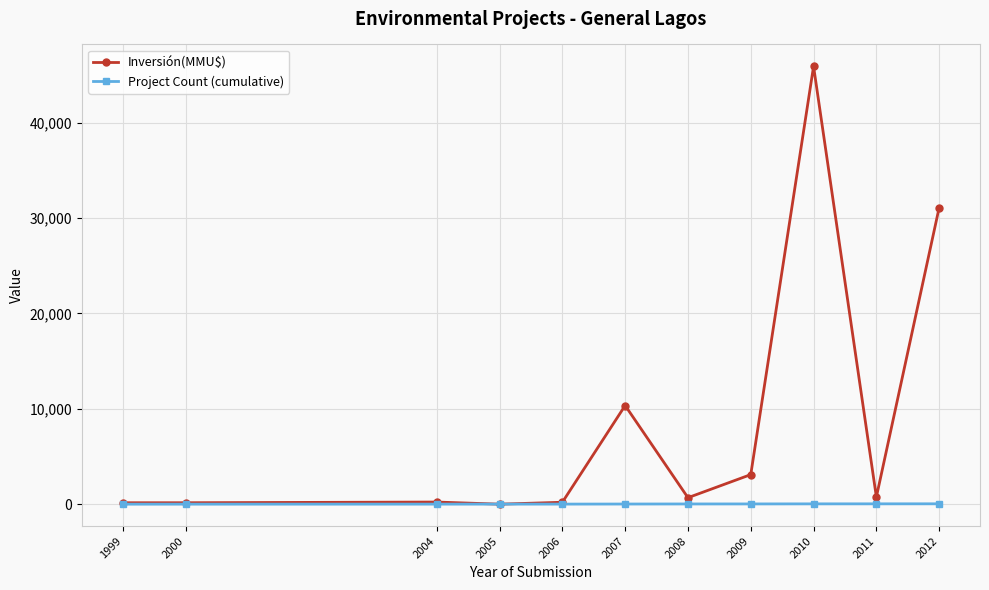

Which category has the highest value across all series?

2010